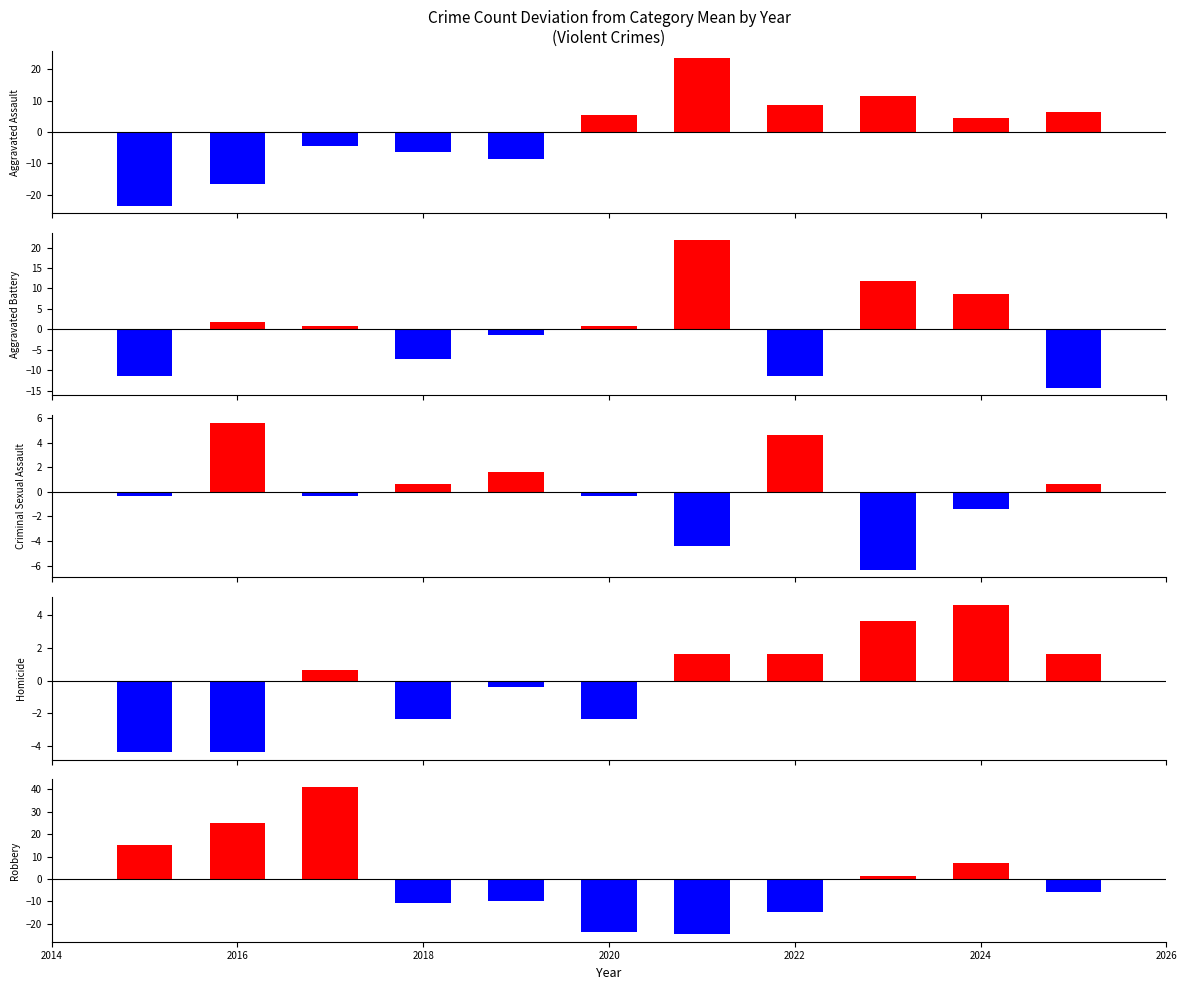

What are all the series names shown in the legend?

Aggravated Assault, Aggravated Battery, Criminal Sexual Assault, Homicide, Robbery